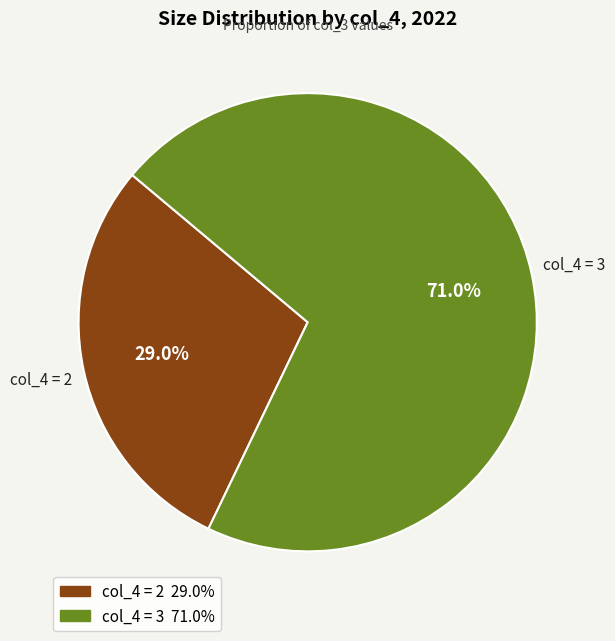

Count the number of slices in the pie.

2